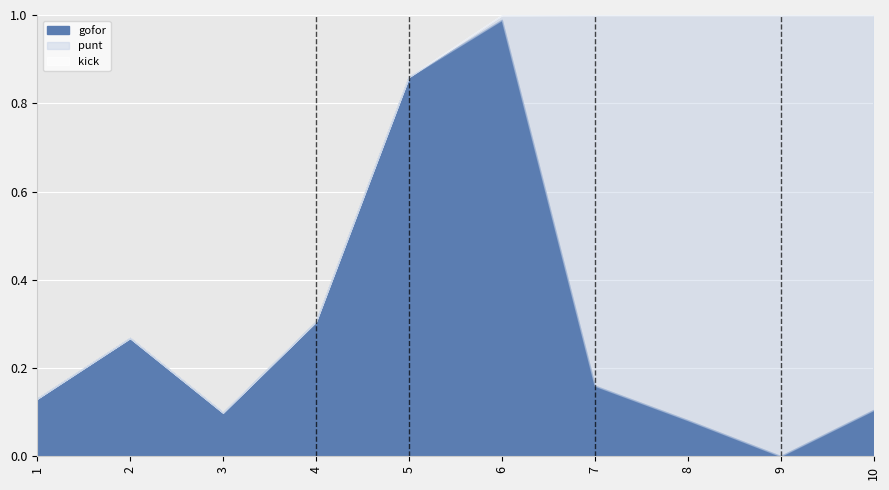

True or false: gofor has a value of 0.1 at 2.

False